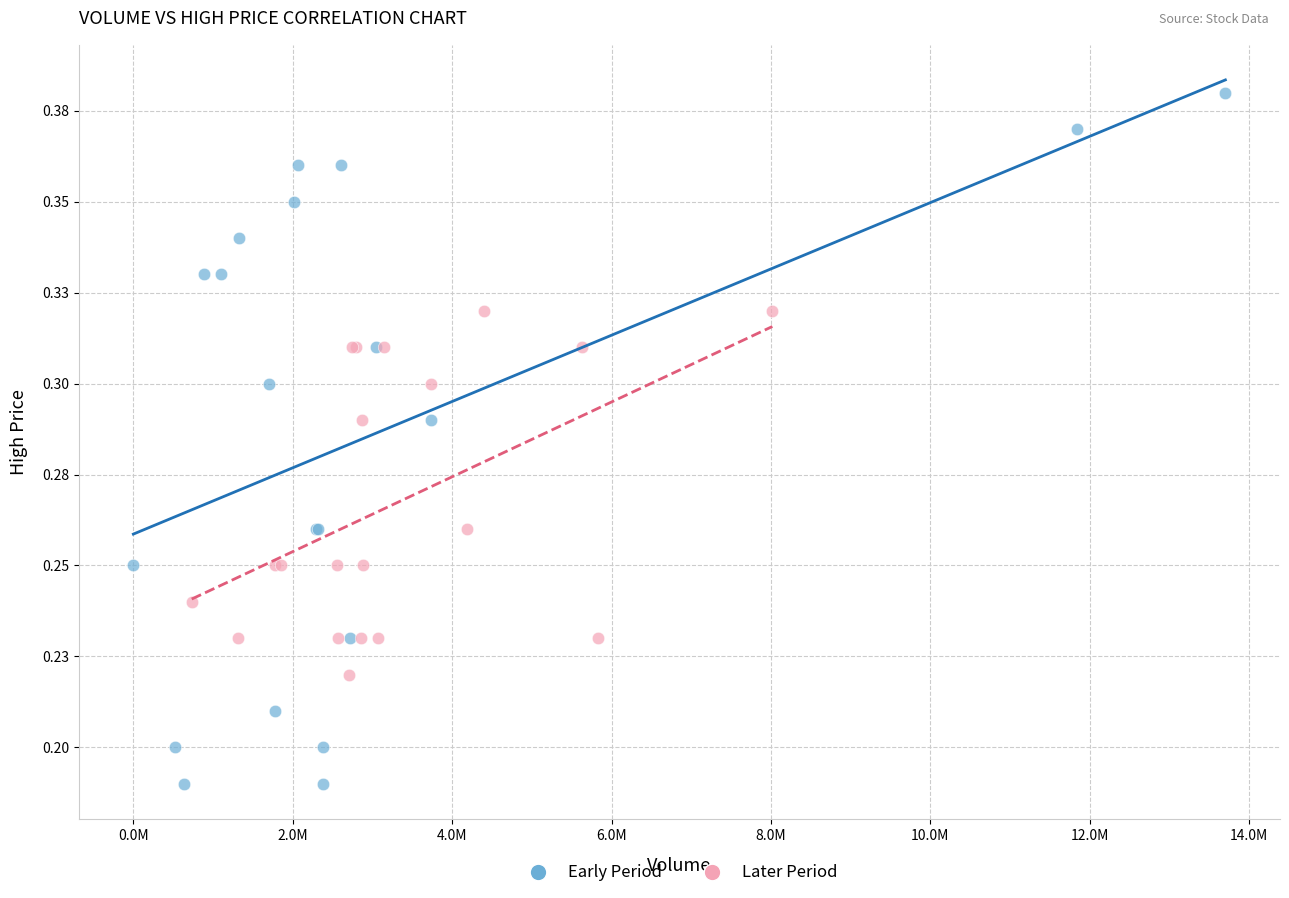

Which series contains the lowest Y value?

Early Period